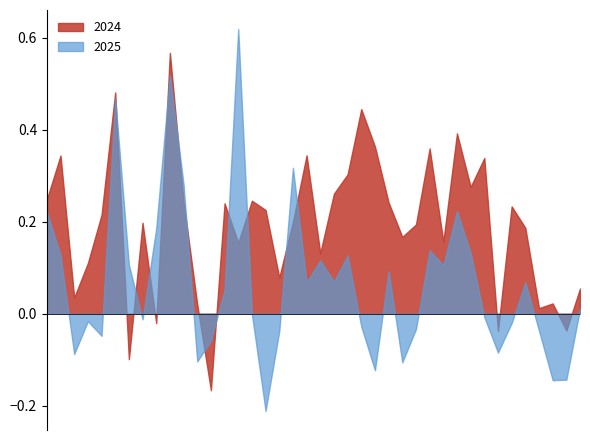

Rank the series by their maximum value, from highest to lowest.

2025, 2024